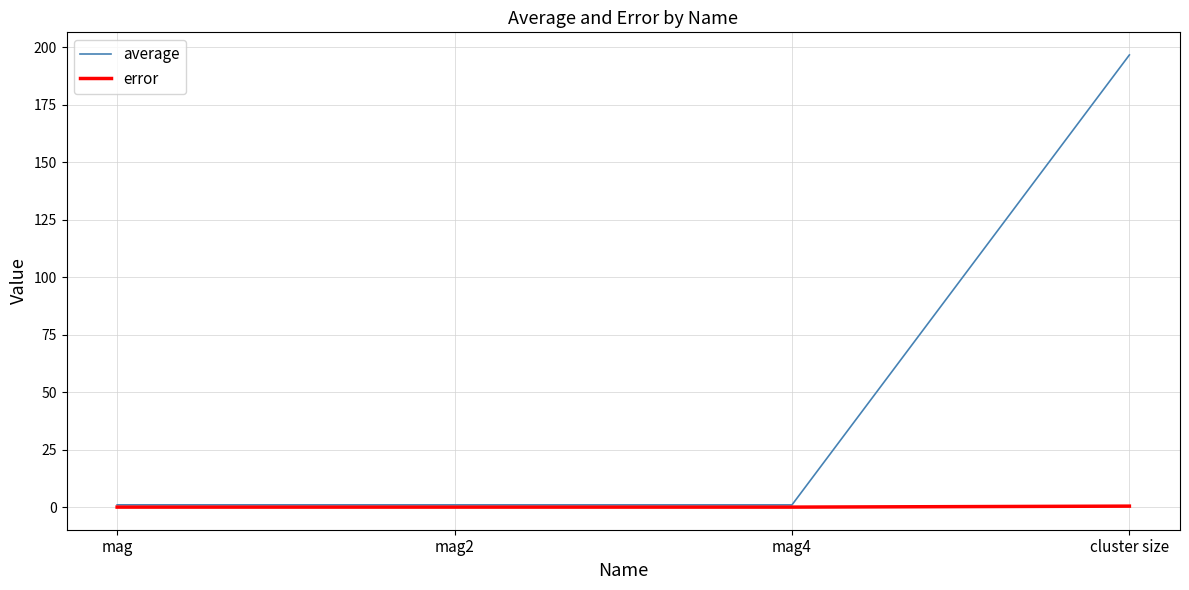

What is the highest value of the error series?

0.4